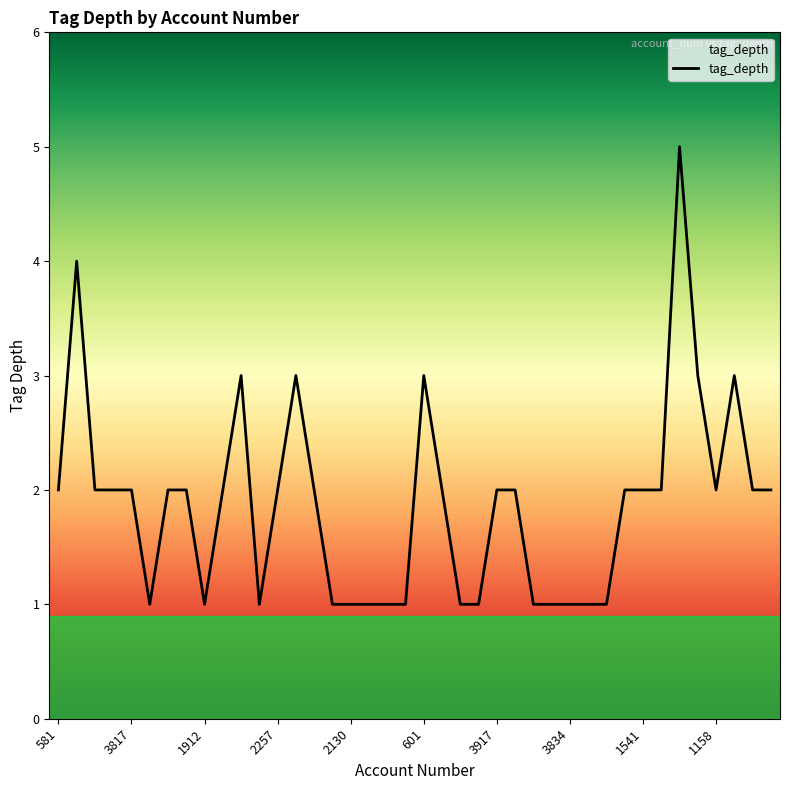

What is the value of the 28th point from the left?

1